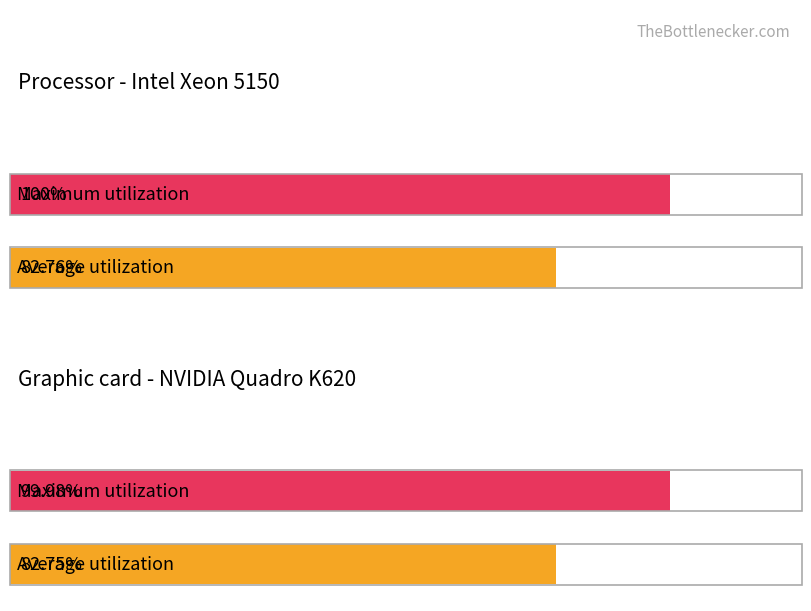

The value of Precio promedio ponderado at 3500 is 2478. True or false?

False